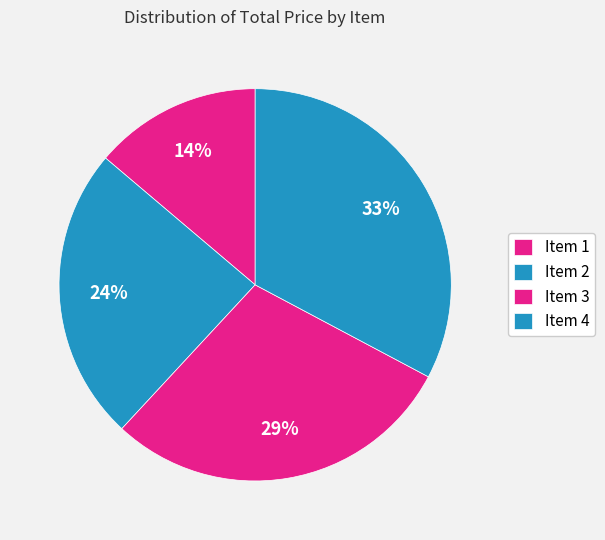

How many segments does this pie chart have?

4